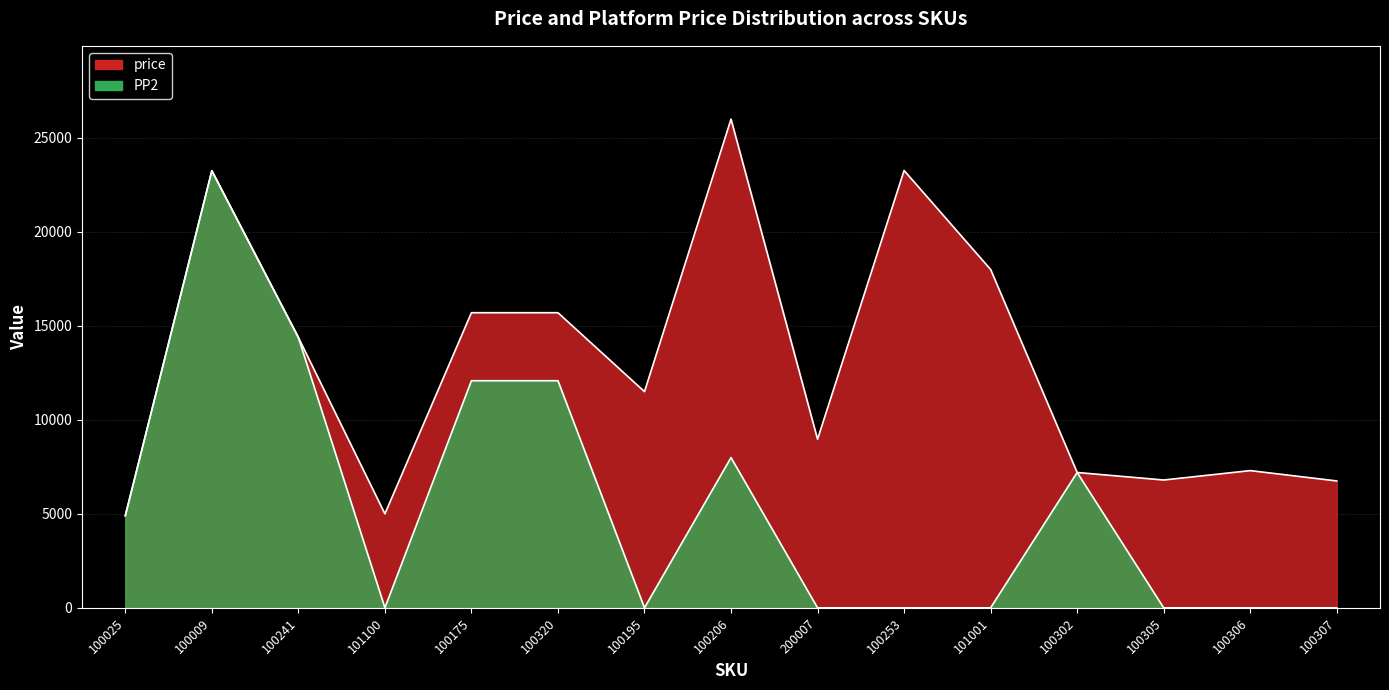

Rank the series at 100241 from lowest to highest value.

price, PP2